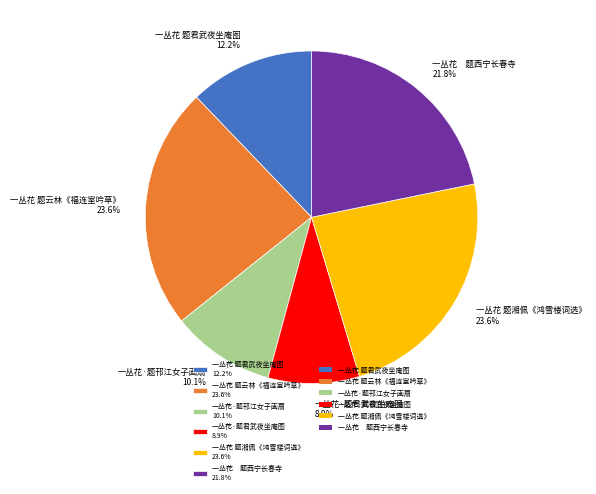

Combined, what portion of the pie is 一丛花 题云林《福连室吟草》 23.6% and 一丛花·题君武夜坐庵图 8.9%?

32.4%